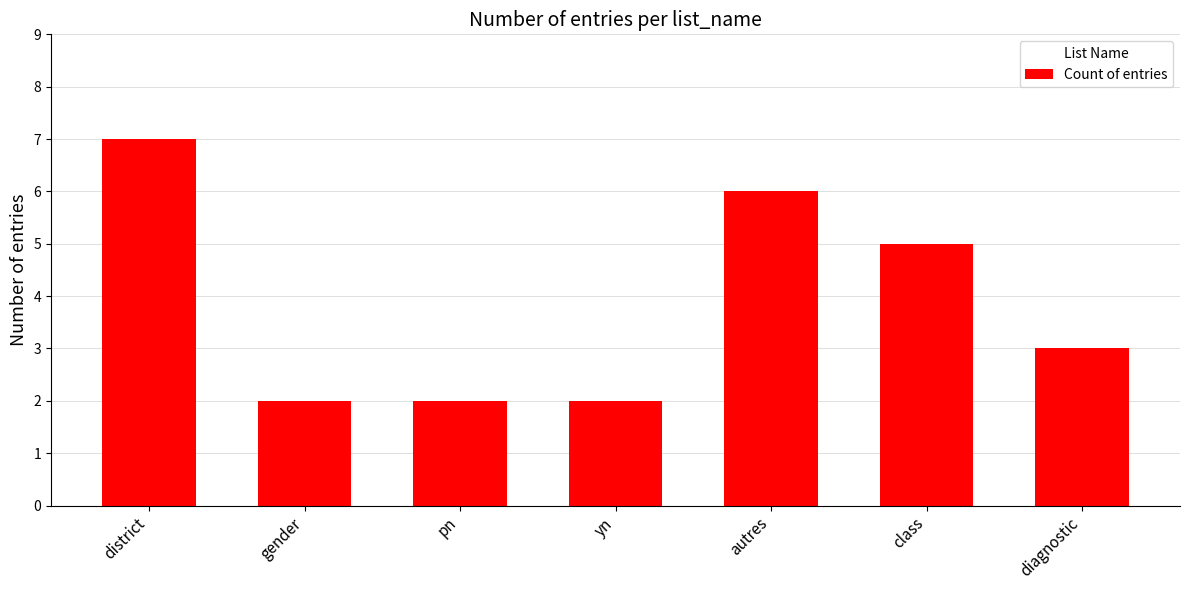

What is the value of the 7th bar from the left?

3